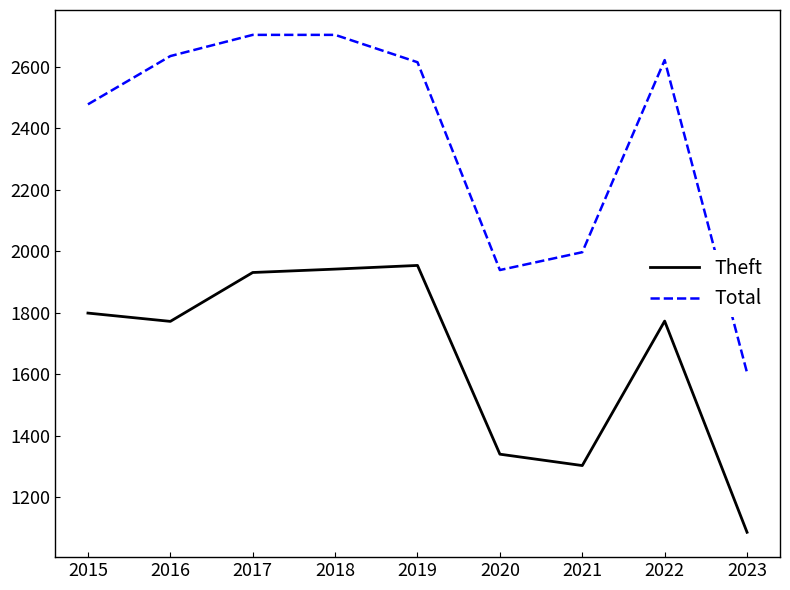

Read the Total value at 2017.

2704